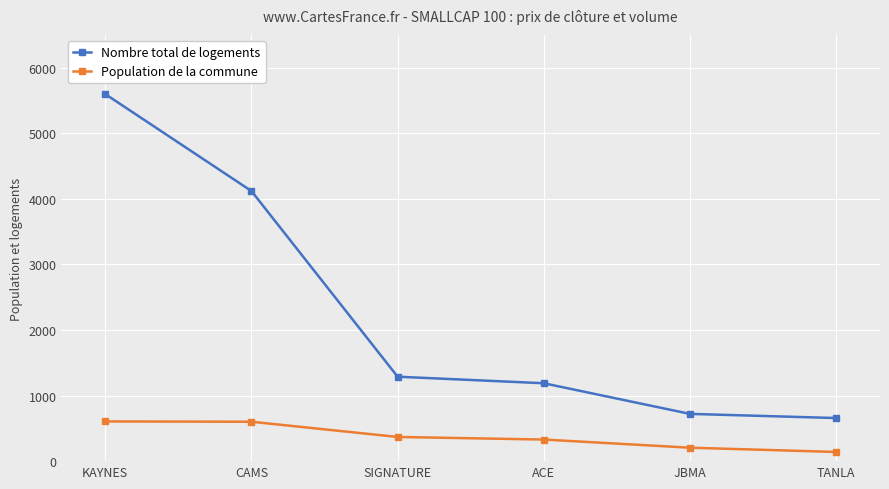

True or false: Nombre total de logements has a value of 875.4 at CAMS.

False